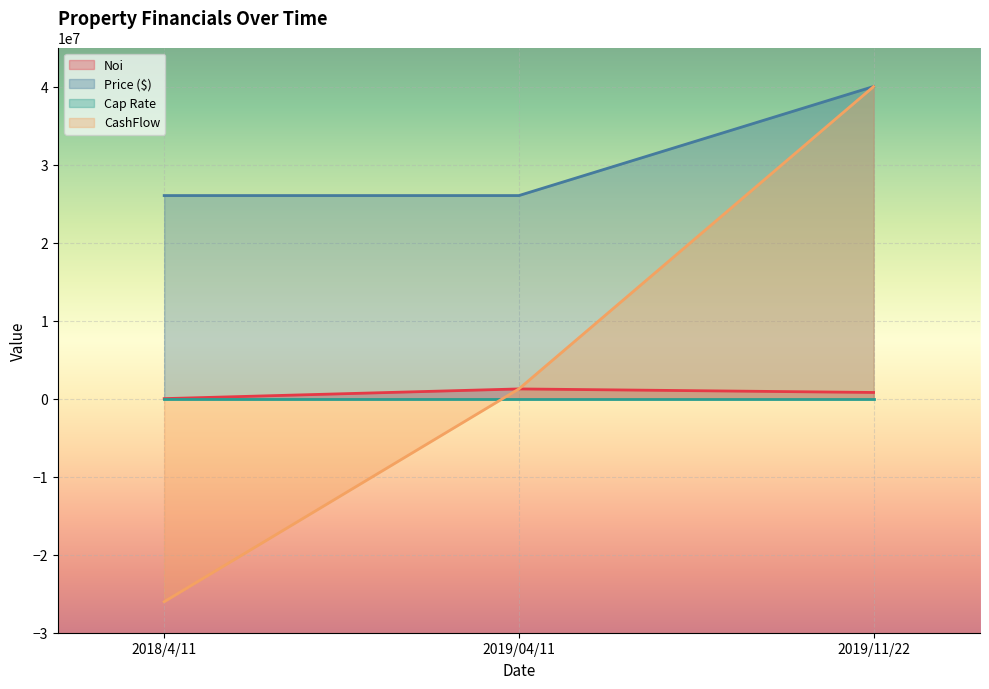

At which label does Noi first exceed 789746?

2019/04/11